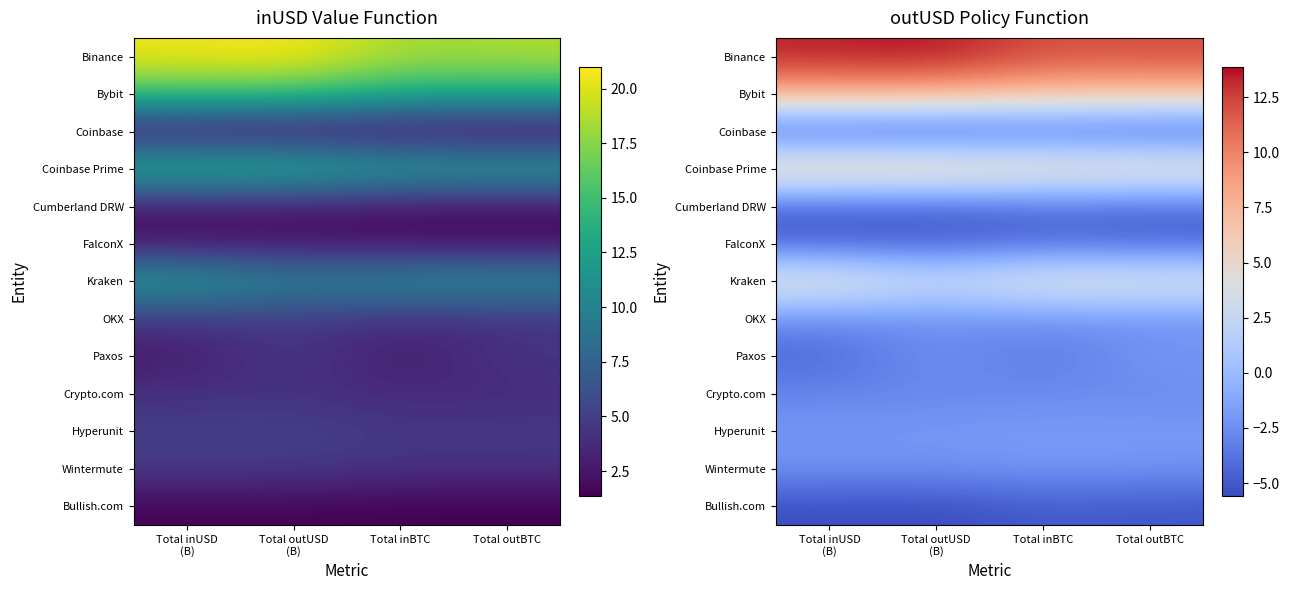

Is it true that Cumberland DRW equals -5.9 at Total outBTC?

False